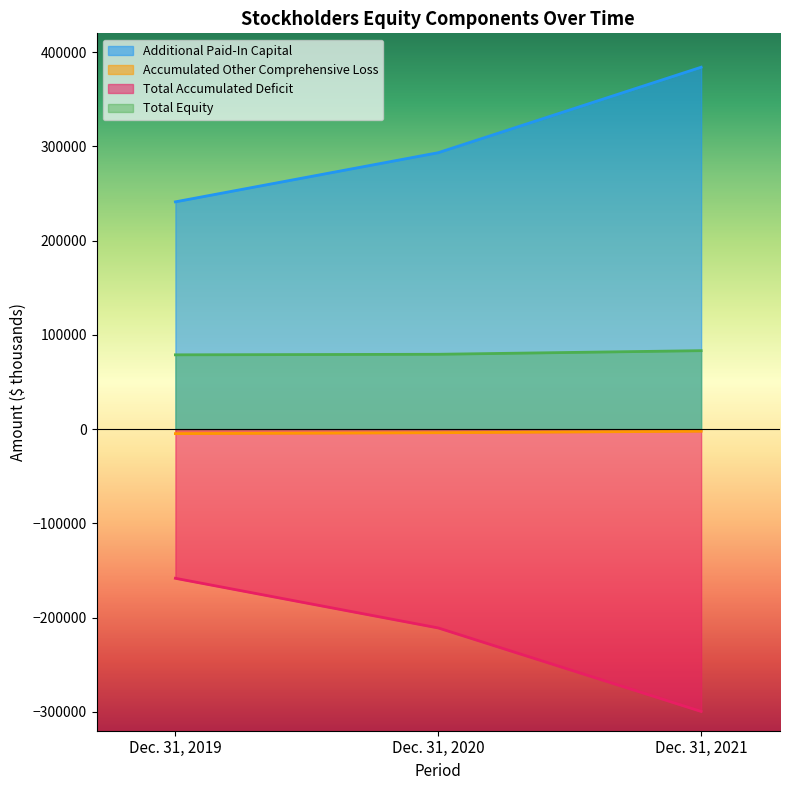

Which category has the highest value across all series?

Dec. 31, 2021